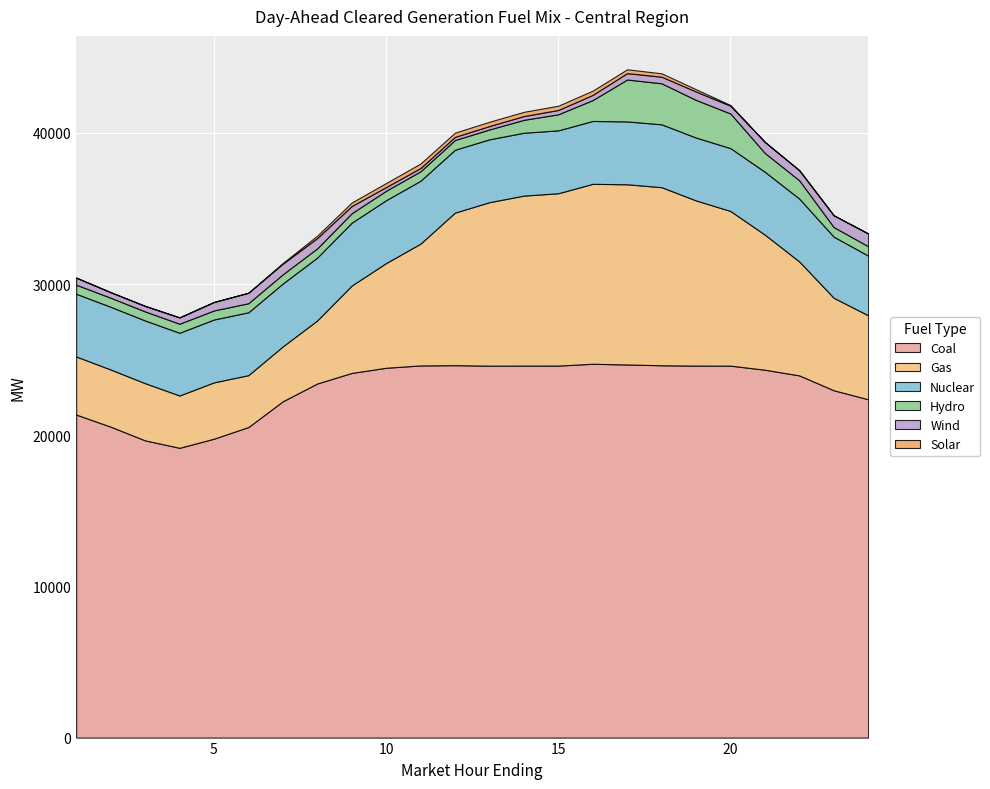

At which label is Gas closest to 7677?

22